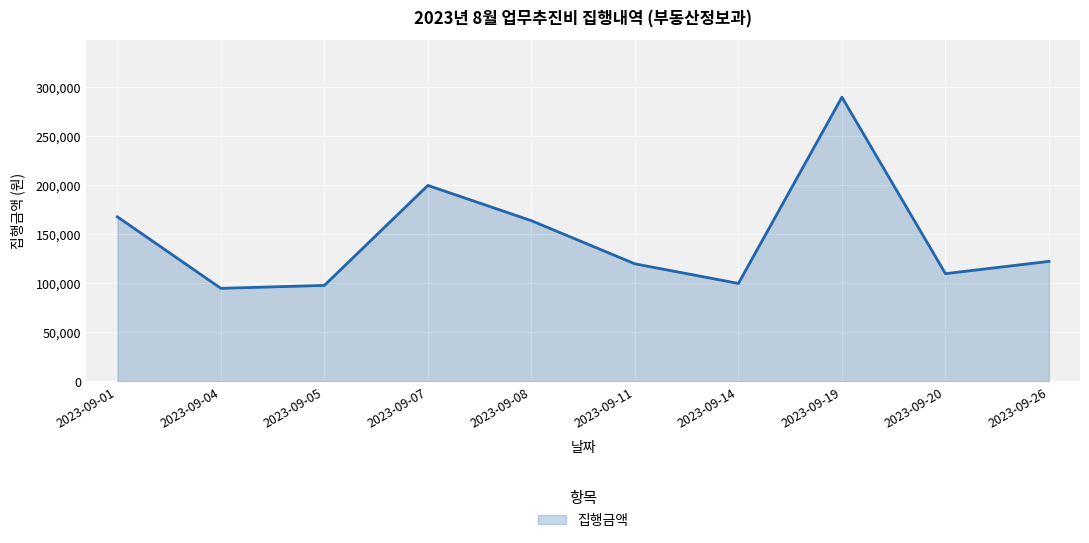

True or false: there are more than 1 points higher than both neighbors.

True